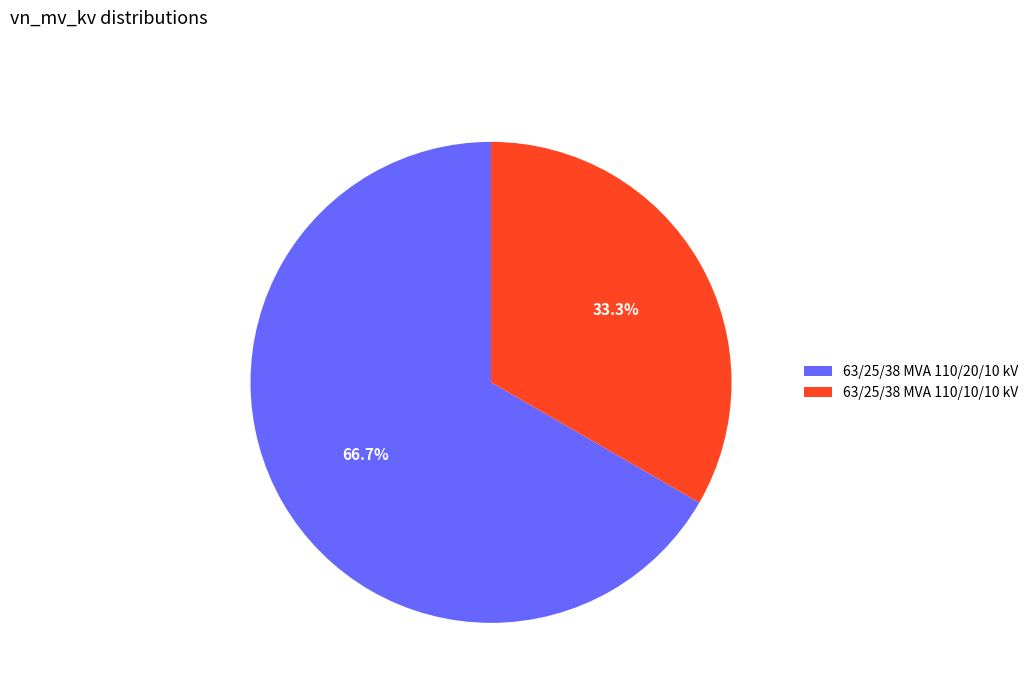

Which slice is the largest?

63/25/38 MVA 110/20/10 kV